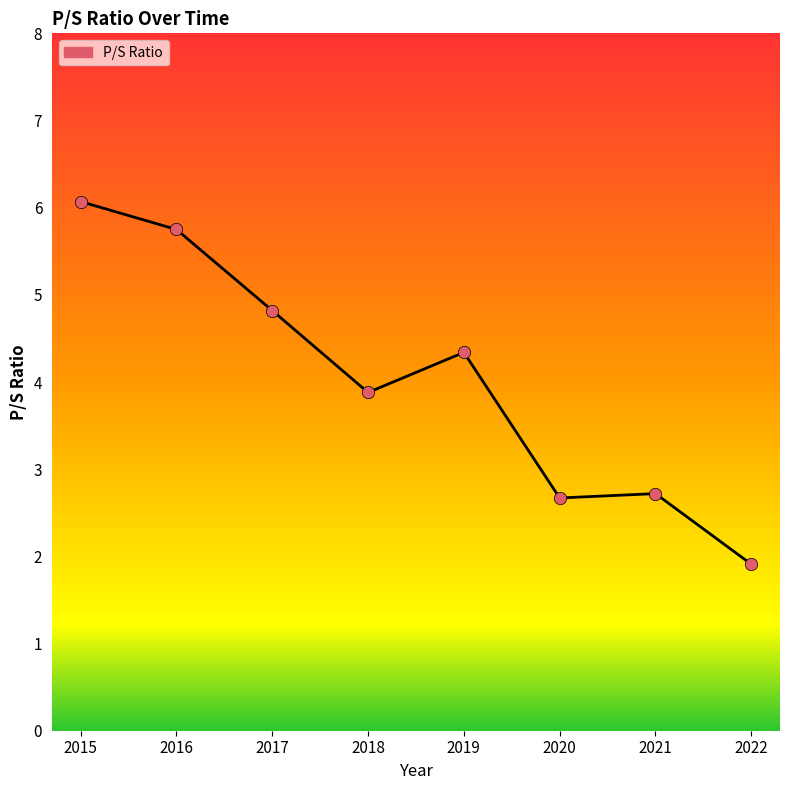

Which has a higher value, 2018 or 2022?

2018